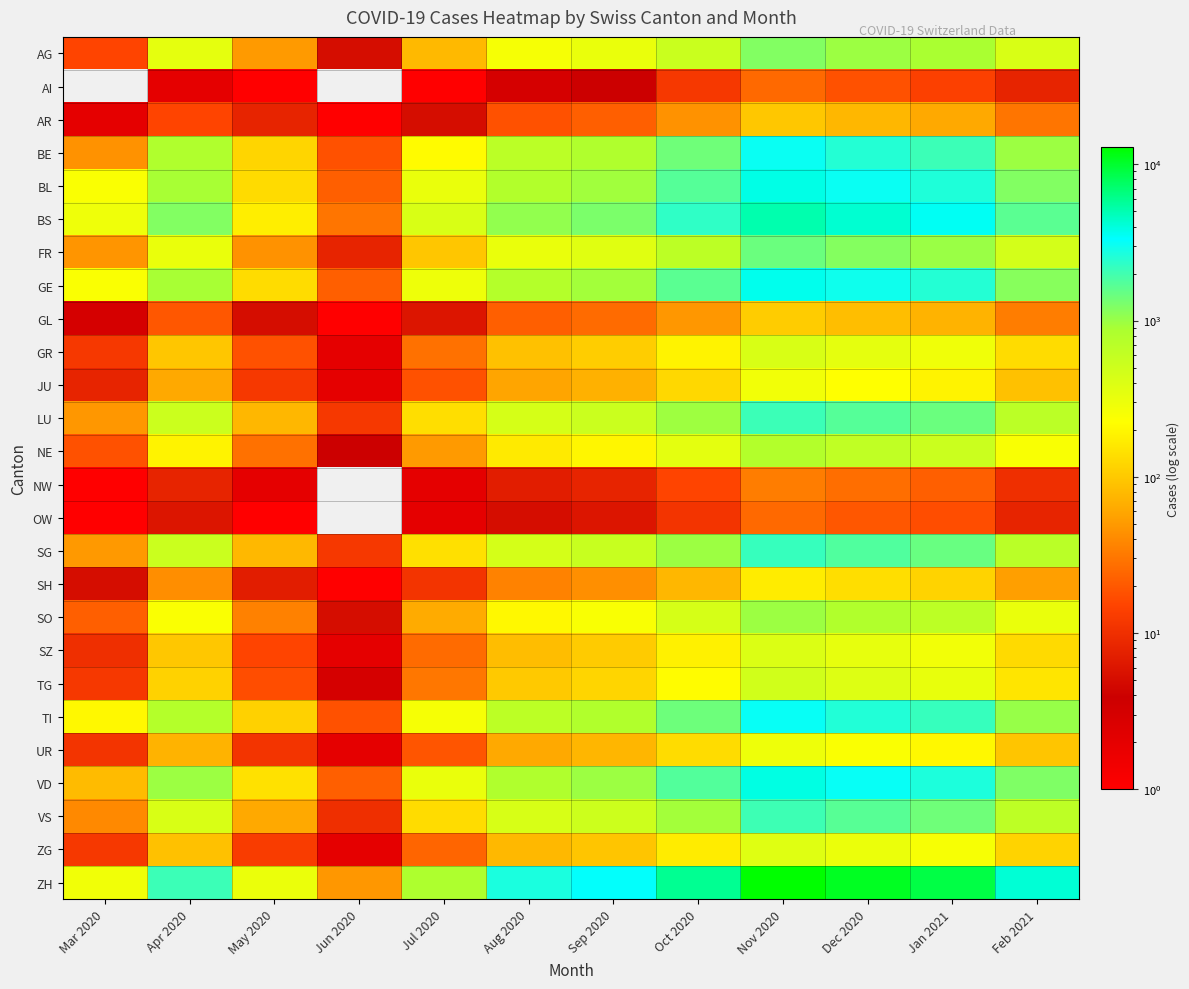

Reading left to right, list all the values displayed in this chart.

AG: Mar 2020=15	Apr 2020=340	May 2020=50	Jun 2020=5	Jul 2020=80	Aug 2020=260	Sep 2020=310	Oct 2020=540	Nov 2020=1200	Dec 2020=980	Jan 2021=870	Feb 2021=420
AI: Mar 2020=0	Apr 2020=2	May 2020=1	Jun 2020=0	Jul 2020=1	Aug 2020=3	Sep 2020=4	Oct 2020=12	Nov 2020=25	Dec 2020=18	Jan 2021=14	Feb 2021=8
AR: Mar 2020=2	Apr 2020=15	May 2020=8	Jun 2020=1	Jul 2020=5	Aug 2020=18	Sep 2020=22	Oct 2020=45	Nov 2020=98	Dec 2020=76	Jan 2021=62	Feb 2021=30
BE: Mar 2020=45	Apr 2020=820	May 2020=120	Jun 2020=18	Jul 2020=210	Aug 2020=680	Sep 2020=810	Oct 2020=1400	Nov 2020=3100	Dec 2020=2500	Jan 2021=2100	Feb 2021=980
BL: Mar 2020=242	Apr 2020=900	May 2020=130	Jun 2020=22	Jul 2020=310	Aug 2020=780	Sep 2020=950	Oct 2020=1700	Nov 2020=3800	Dec 2020=3100	Jan 2021=2600	Feb 2021=1200
BS: Mar 2020=292	Apr 2020=1200	May 2020=175	Jun 2020=30	Jul 2020=420	Aug 2020=1050	Sep 2020=1280	Oct 2020=2300	Nov 2020=5100	Dec 2020=4200	Jan 2021=3500	Feb 2021=1650
FR: Mar 2020=46	Apr 2020=310	May 2020=45	Jun 2020=8	Jul 2020=95	Aug 2020=310	Sep 2020=370	Oct 2020=660	Nov 2020=1450	Dec 2020=1180	Jan 2021=990	Feb 2021=460
GE: Mar 2020=241	Apr 2020=900	May 2020=132	Jun 2020=22	Jul 2020=295	Aug 2020=760	Sep 2020=920	Oct 2020=1650	Nov 2020=3650	Dec 2020=2980	Jan 2021=2500	Feb 2021=1160
GL: Mar 2020=3	Apr 2020=20	May 2020=5	Jun 2020=1	Jul 2020=6	Aug 2020=22	Sep 2020=26	Oct 2020=48	Nov 2020=105	Dec 2020=85	Jan 2021=72	Feb 2021=33
GR: Mar 2020=12	Apr 2020=95	May 2020=18	Jun 2020=2	Jul 2020=28	Aug 2020=88	Sep 2020=106	Oct 2020=190	Nov 2020=420	Dec 2020=340	Jan 2021=285	Feb 2021=132
JU: Mar 2020=8	Apr 2020=62	May 2020=12	Jun 2020=2	Jul 2020=18	Aug 2020=58	Sep 2020=70	Oct 2020=125	Nov 2020=276	Dec 2020=225	Jan 2021=188	Feb 2021=88
LU: Mar 2020=48	Apr 2020=520	May 2020=76	Jun 2020=12	Jul 2020=138	Aug 2020=445	Sep 2020=535	Oct 2020=955	Nov 2020=2110	Dec 2020=1720	Jan 2021=1440	Feb 2021=672
NE: Mar 2020=18	Apr 2020=190	May 2020=28	Jun 2020=4	Jul 2020=50	Aug 2020=162	Sep 2020=196	Oct 2020=350	Nov 2020=775	Dec 2020=632	Jan 2021=530	Feb 2021=247
NW: Mar 2020=1	Apr 2020=8	May 2020=2	Jun 2020=0	Jul 2020=2	Aug 2020=7	Sep 2020=8	Oct 2020=15	Nov 2020=33	Dec 2020=27	Jan 2021=22	Feb 2021=10
OW: Mar 2020=1	Apr 2020=6	May 2020=1	Jun 2020=0	Jul 2020=2	Aug 2020=5	Sep 2020=6	Oct 2020=11	Nov 2020=25	Dec 2020=20	Jan 2021=17	Feb 2021=8
SG: Mar 2020=49	Apr 2020=530	May 2020=78	Jun 2020=12	Jul 2020=140	Aug 2020=455	Sep 2020=548	Oct 2020=980	Nov 2020=2165	Dec 2020=1765	Jan 2021=1479	Feb 2021=690
SH: Mar 2020=5	Apr 2020=42	May 2020=7	Jun 2020=1	Jul 2020=11	Aug 2020=36	Sep 2020=43	Oct 2020=77	Nov 2020=170	Dec 2020=139	Jan 2021=116	Feb 2021=54
SO: Mar 2020=22	Apr 2020=240	May 2020=35	Jun 2020=5	Jul 2020=63	Aug 2020=205	Sep 2020=246	Oct 2020=440	Nov 2020=972	Dec 2020=793	Jan 2021=664	Feb 2021=310
SZ: Mar 2020=10	Apr 2020=98	May 2020=15	Jun 2020=2	Jul 2020=26	Aug 2020=84	Sep 2020=102	Oct 2020=182	Nov 2020=402	Dec 2020=328	Jan 2021=274	Feb 2021=128
TG: Mar 2020=12	Apr 2020=115	May 2020=17	Jun 2020=3	Jul 2020=31	Aug 2020=100	Sep 2020=120	Oct 2020=215	Nov 2020=476	Dec 2020=388	Jan 2021=325	Feb 2021=152
TI: Mar 2020=202	Apr 2020=760	May 2020=112	Jun 2020=18	Jul 2020=258	Aug 2020=665	Sep 2020=800	Oct 2020=1430	Nov 2020=3160	Dec 2020=2580	Jan 2021=2160	Feb 2021=1010
UR: Mar 2020=11	Apr 2020=72	May 2020=11	Jun 2020=2	Jul 2020=19	Aug 2020=62	Sep 2020=75	Oct 2020=134	Nov 2020=296	Dec 2020=242	Jan 2021=202	Feb 2021=94
VD: Mar 2020=81	Apr 2020=980	May 2020=144	Jun 2020=22	Jul 2020=312	Aug 2020=810	Sep 2020=975	Oct 2020=1745	Nov 2020=3860	Dec 2020=3150	Jan 2021=2640	Feb 2021=1232
VS: Mar 2020=39	Apr 2020=420	May 2020=62	Jun 2020=10	Jul 2020=133	Aug 2020=430	Sep 2020=518	Oct 2020=927	Nov 2020=2050	Dec 2020=1673	Jan 2021=1402	Feb 2021=654
ZG: Mar 2020=12	Apr 2020=88	May 2020=13	Jun 2020=2	Jul 2020=24	Aug 2020=78	Sep 2020=94	Oct 2020=168	Nov 2020=372	Dec 2020=304	Jan 2021=254	Feb 2021=118
ZH: Mar 2020=280	Apr 2020=2100	May 2020=308	Jun 2020=48	Jul 2020=840	Aug 2020=2720	Sep 2020=3270	Oct 2020=5850	Nov 2020=12940	Dec 2020=10560	Jan 2021=8850	Feb 2021=4130